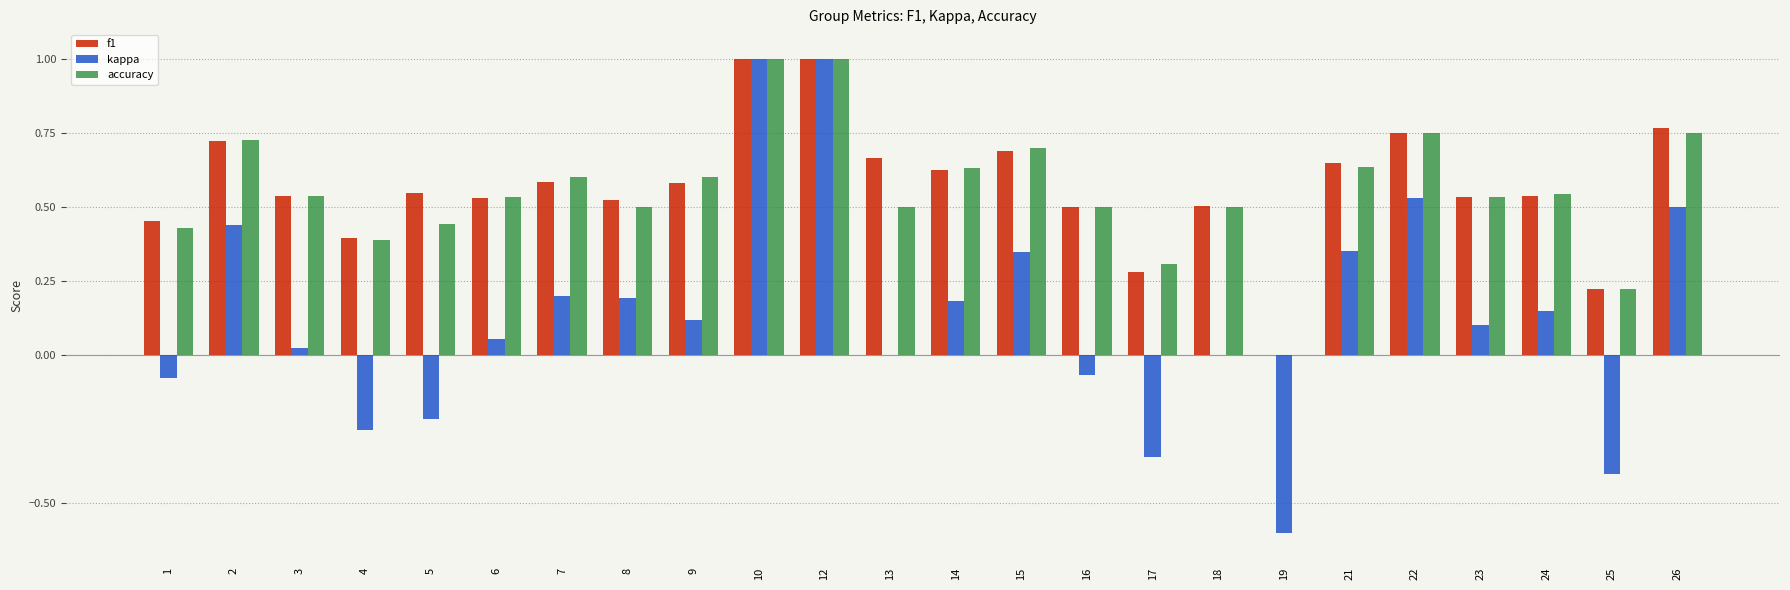

What is the sum of all kappa values?

3.2